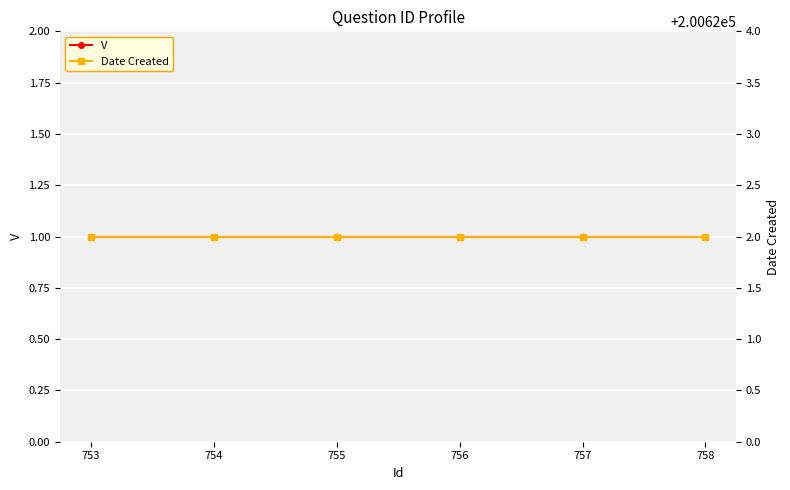

What value does the Date Created series have at 756?

200622